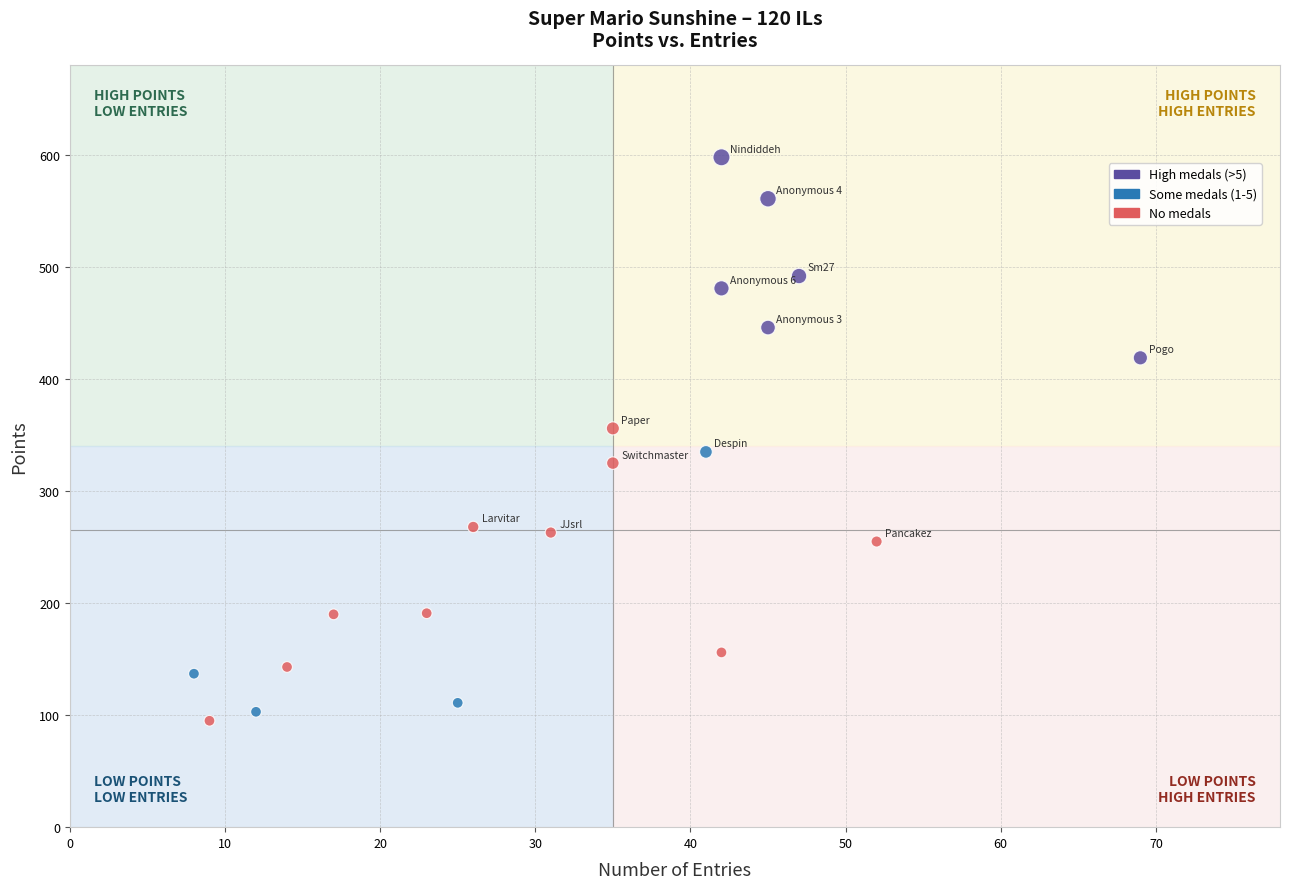

What is the range of Y values (max minus min)?

503